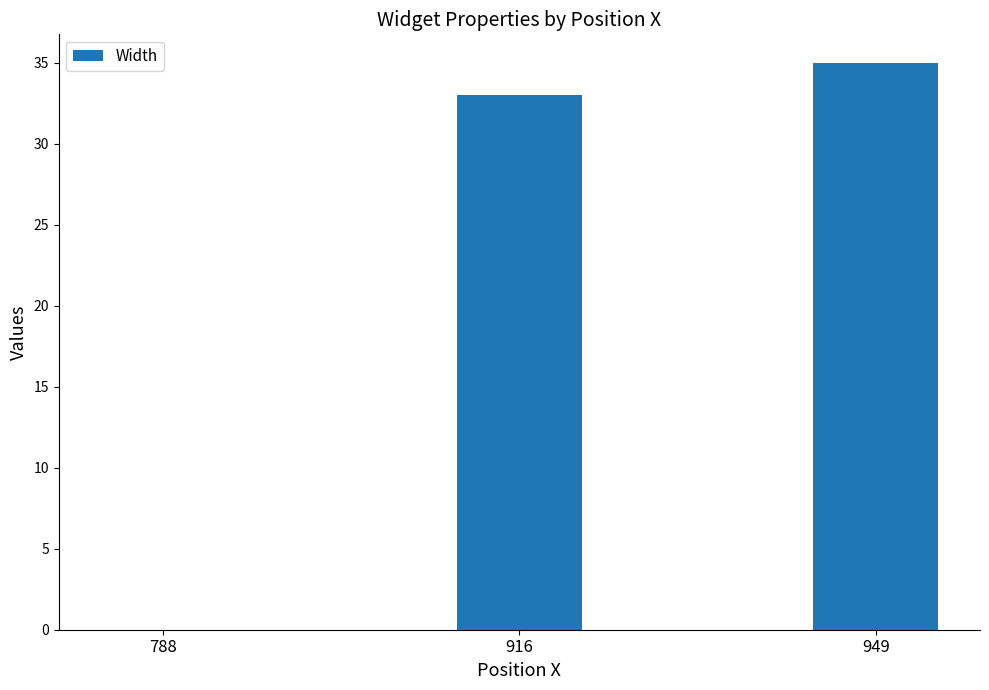

What is the difference between the values at 949 and 916?

2